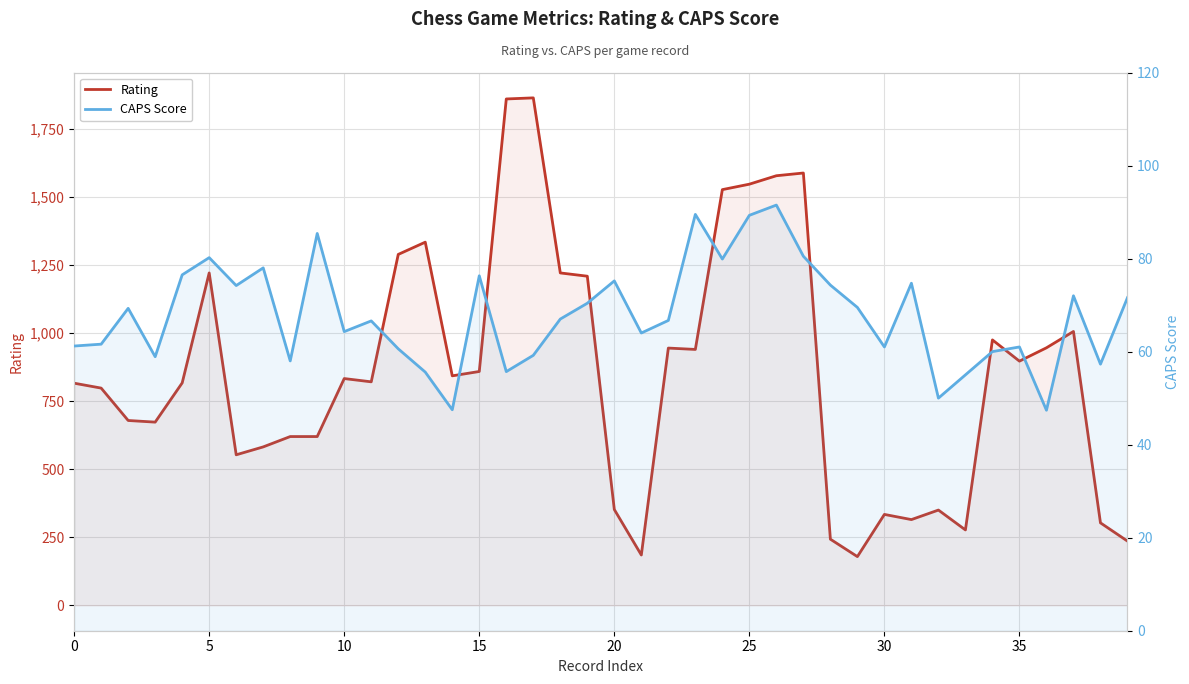

How many categories are shown in the chart?

40